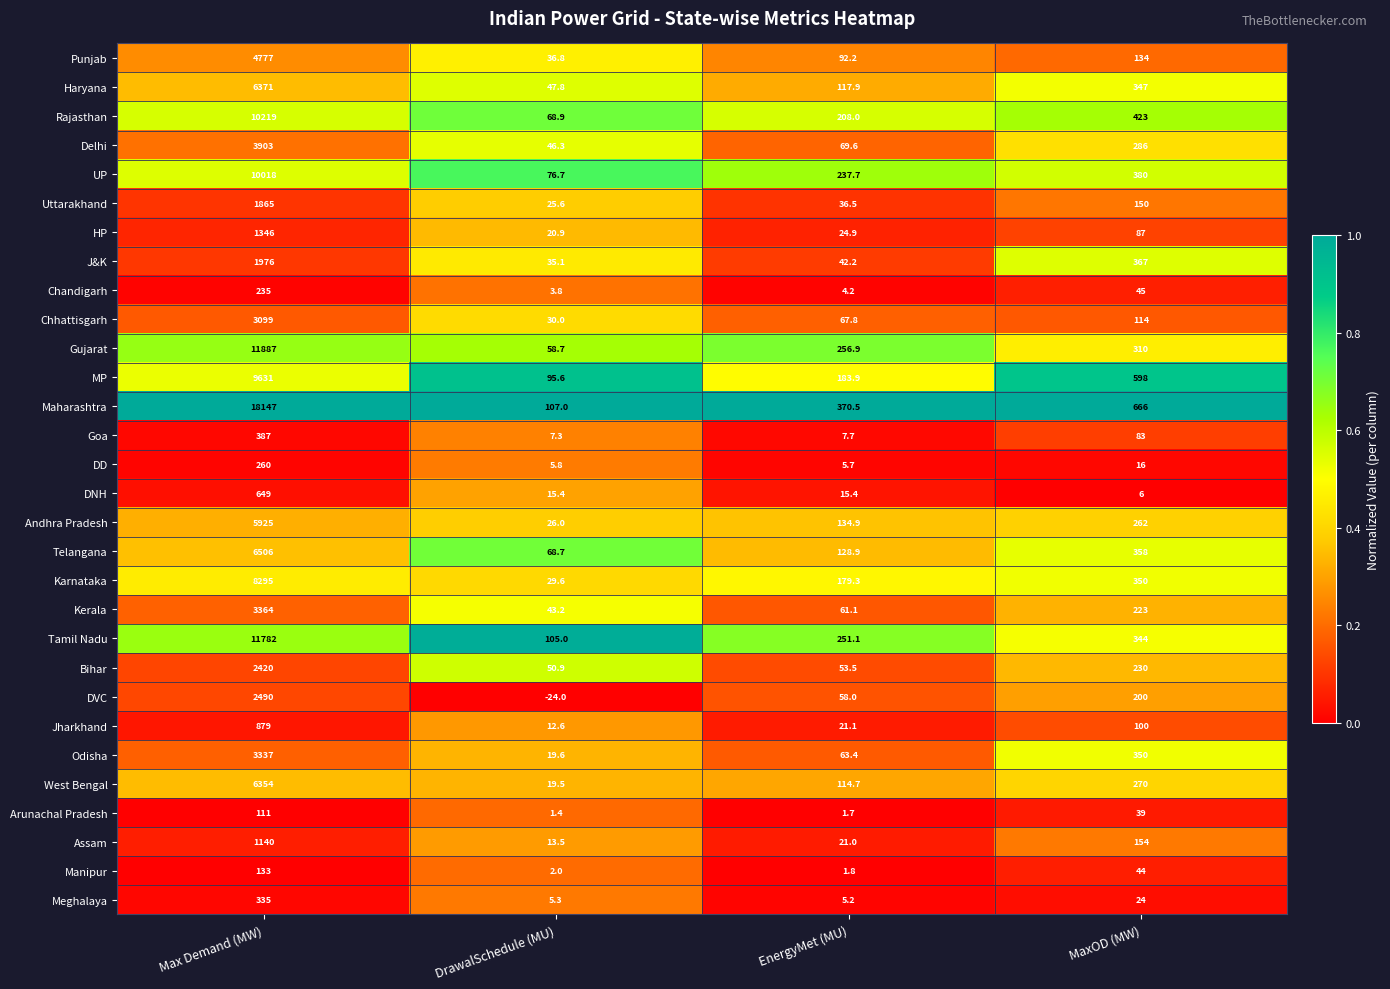

Rank the categories by Karnataka value from lowest to highest.

DrawalSchedule (MU), EnergyMet (MU), MaxOD (MW), Max Demand (MW)